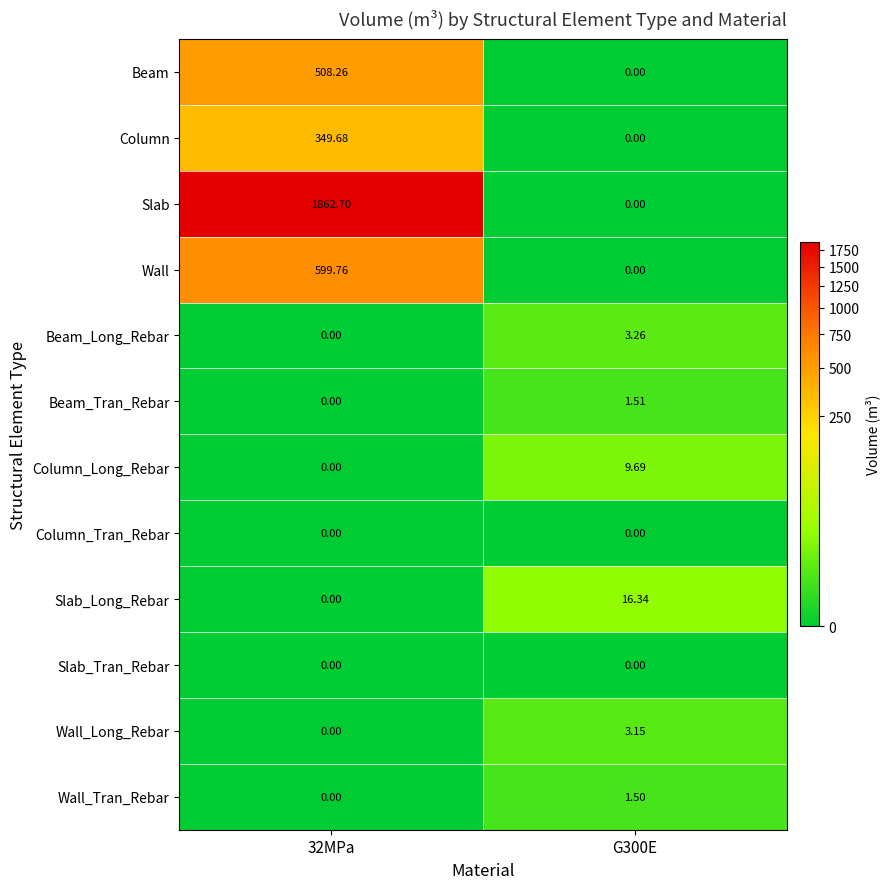

Which series has the largest total across all categories?

Slab